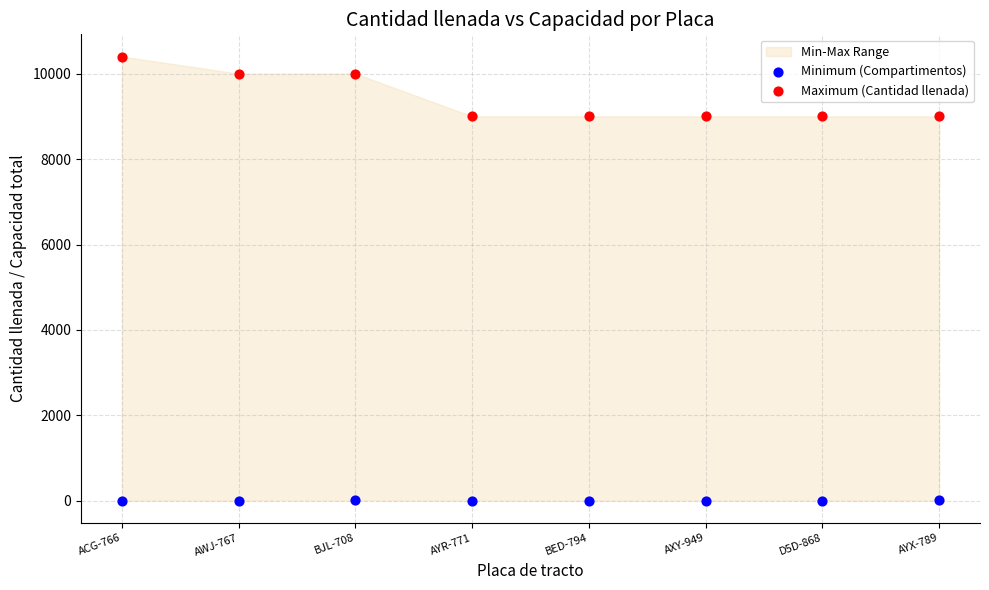

Which series reaches the minimum Y coordinate?

Minimum (Compartimentos)